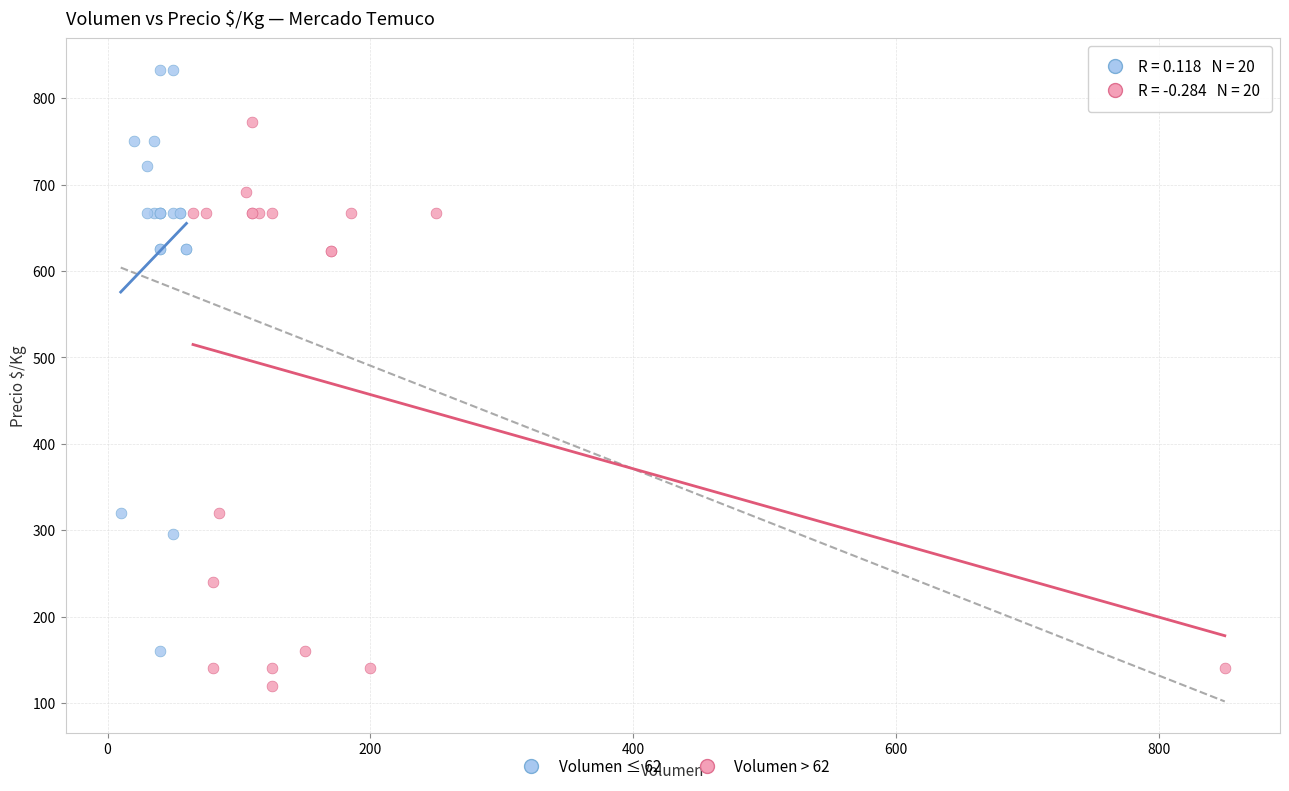

Which series has the largest Y range (max minus min)?

Volumen ≤ 62